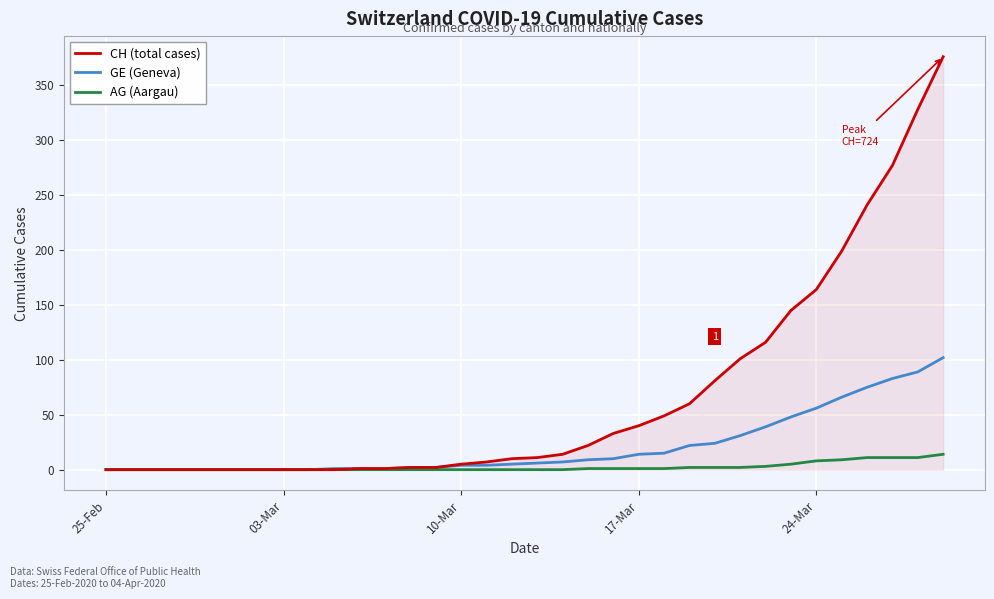

Which series has the widest spread of values?

CH (total cases)